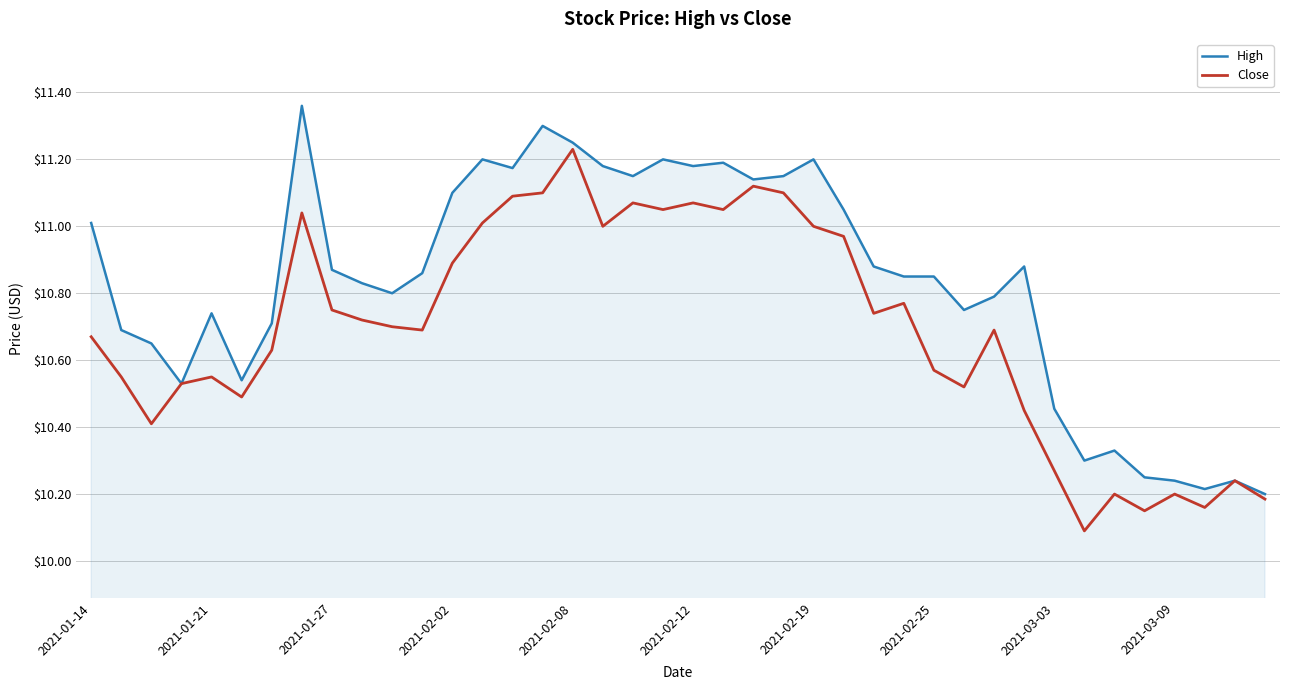

Which series has the largest total across all categories?

High